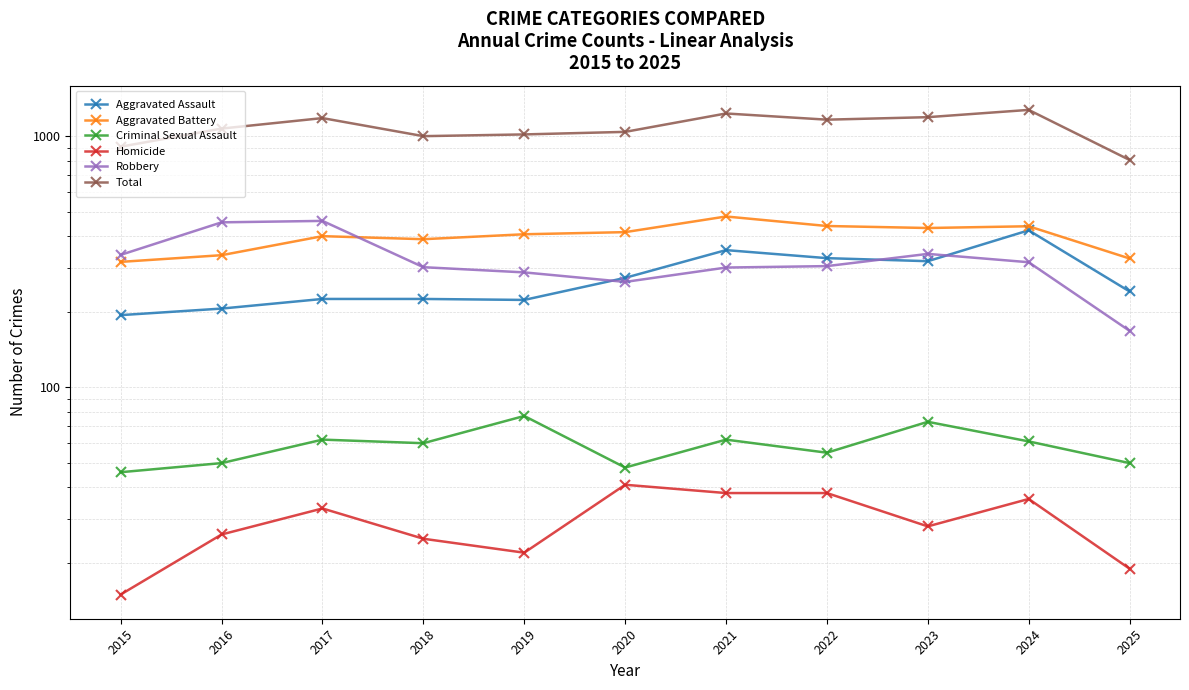

Does the chart have visible grid lines?

Yes